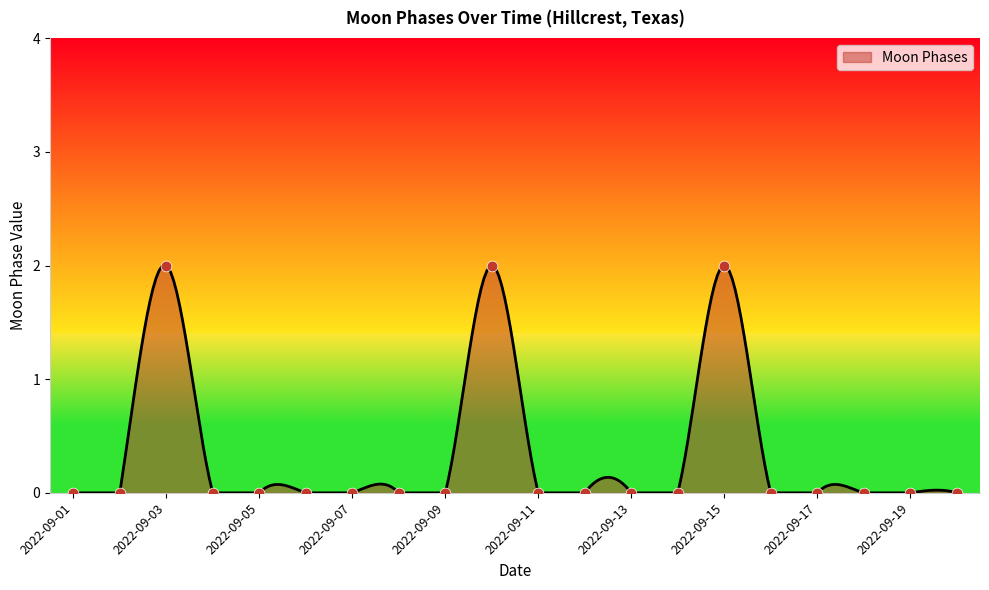

Between 2022-09-13 and 2022-09-06, which is larger?

2022-09-13